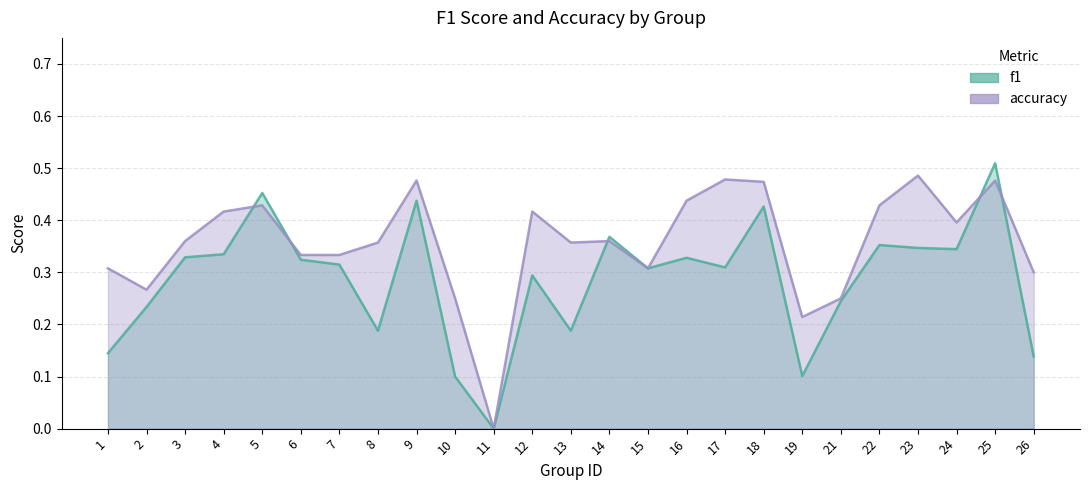

How many interior local peaks does the f1 series have?

8